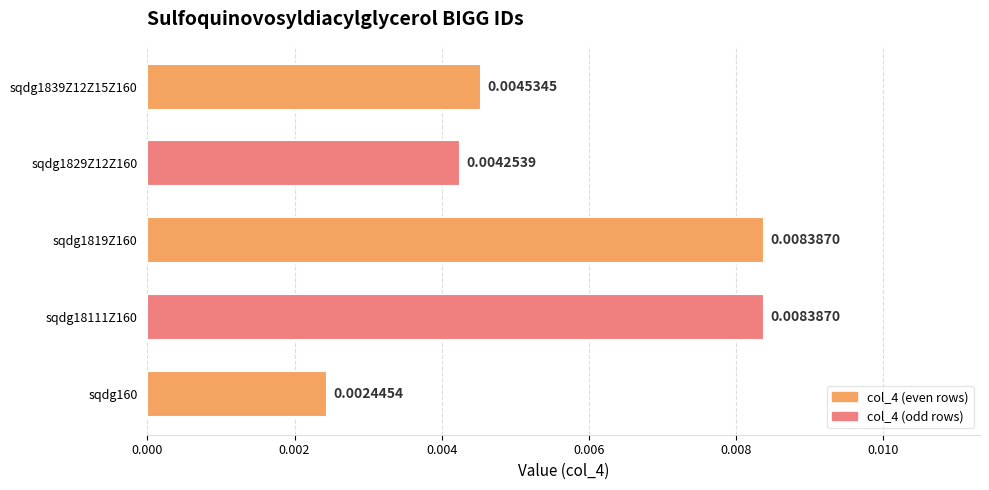

How many data points does each series have?

5